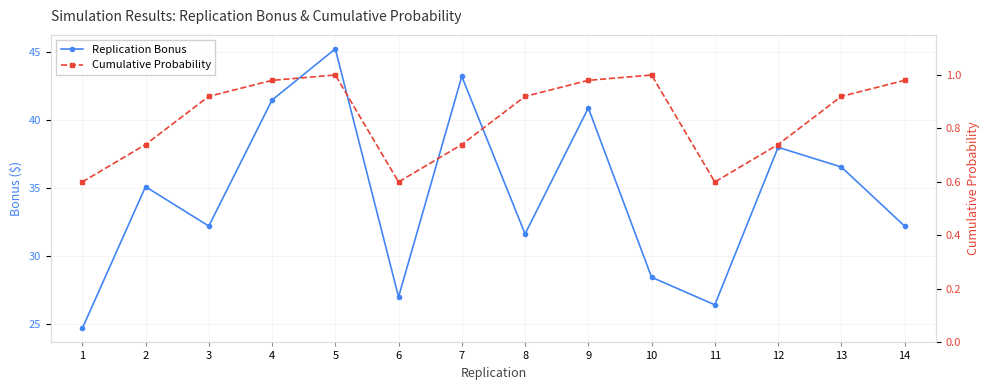

True or false: Cumulative Probability and Replication Bonus cross at least once.

False